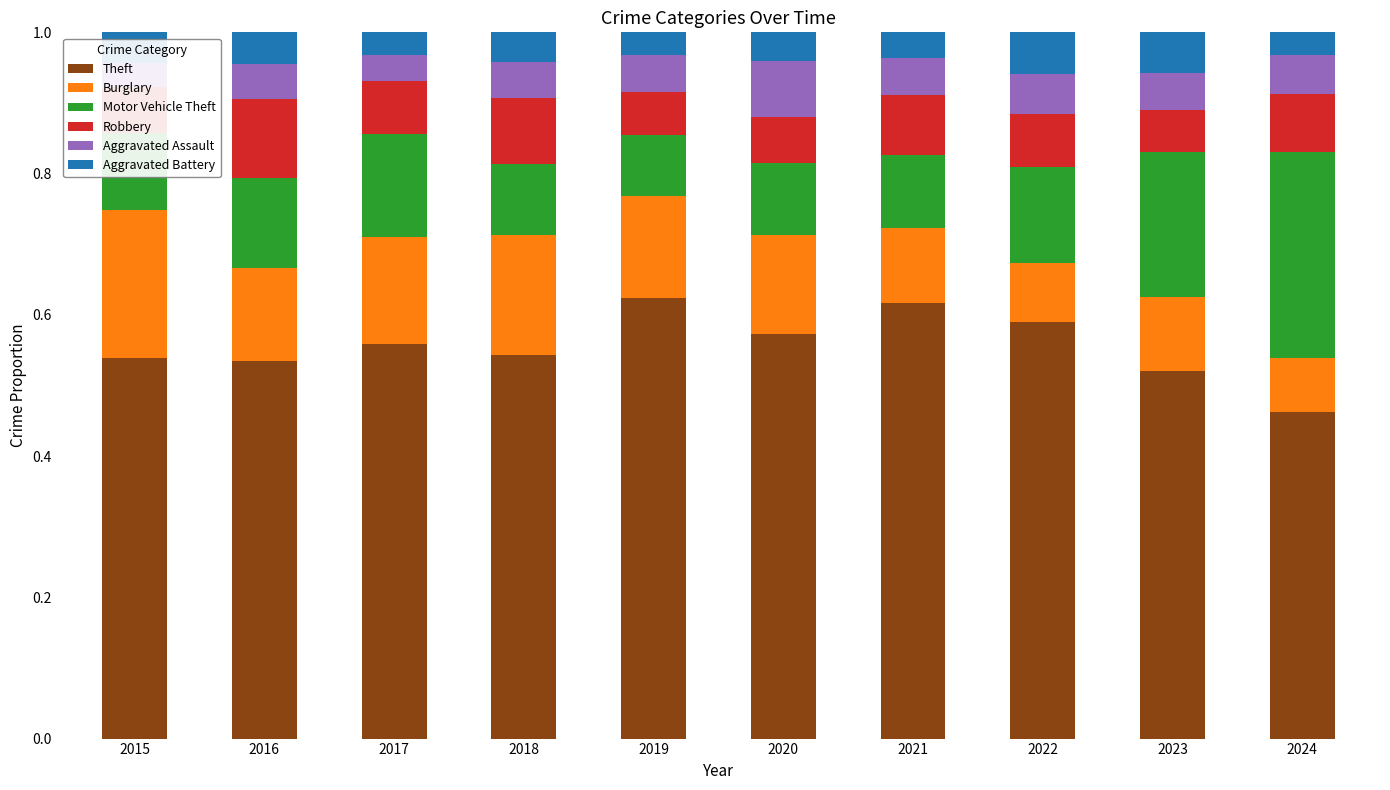

What is the spread (max minus min) of values at 2019?

0.6